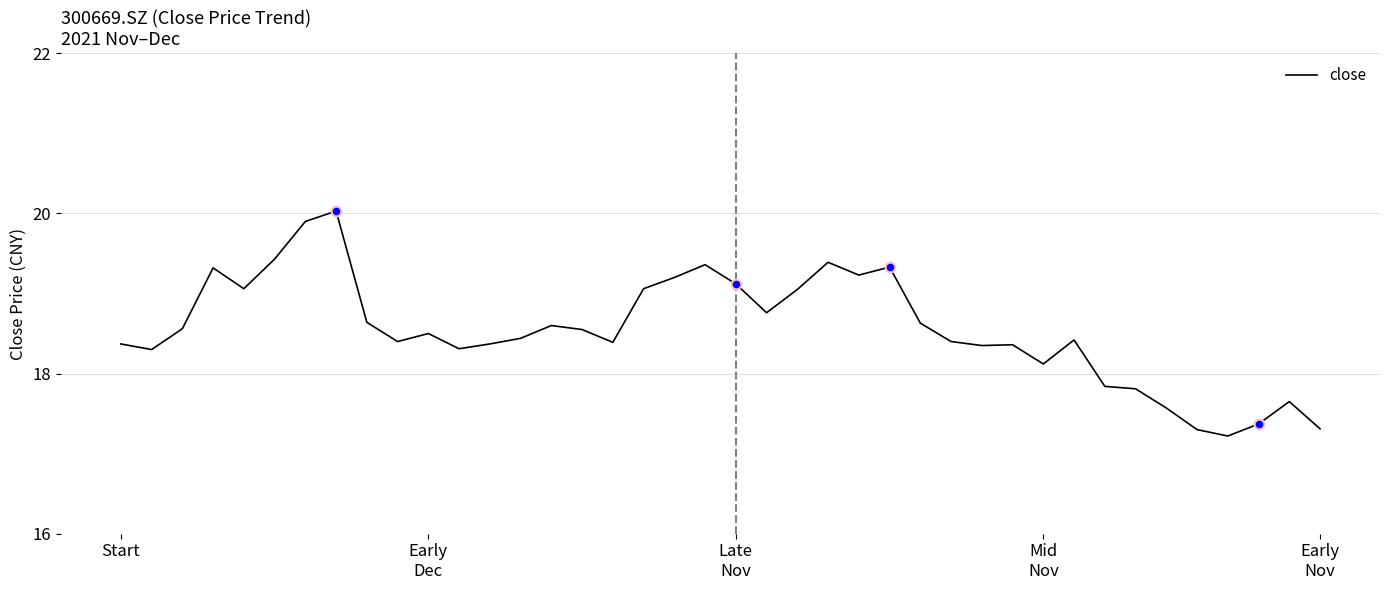

What is the minimum value shown in the chart?

17.2